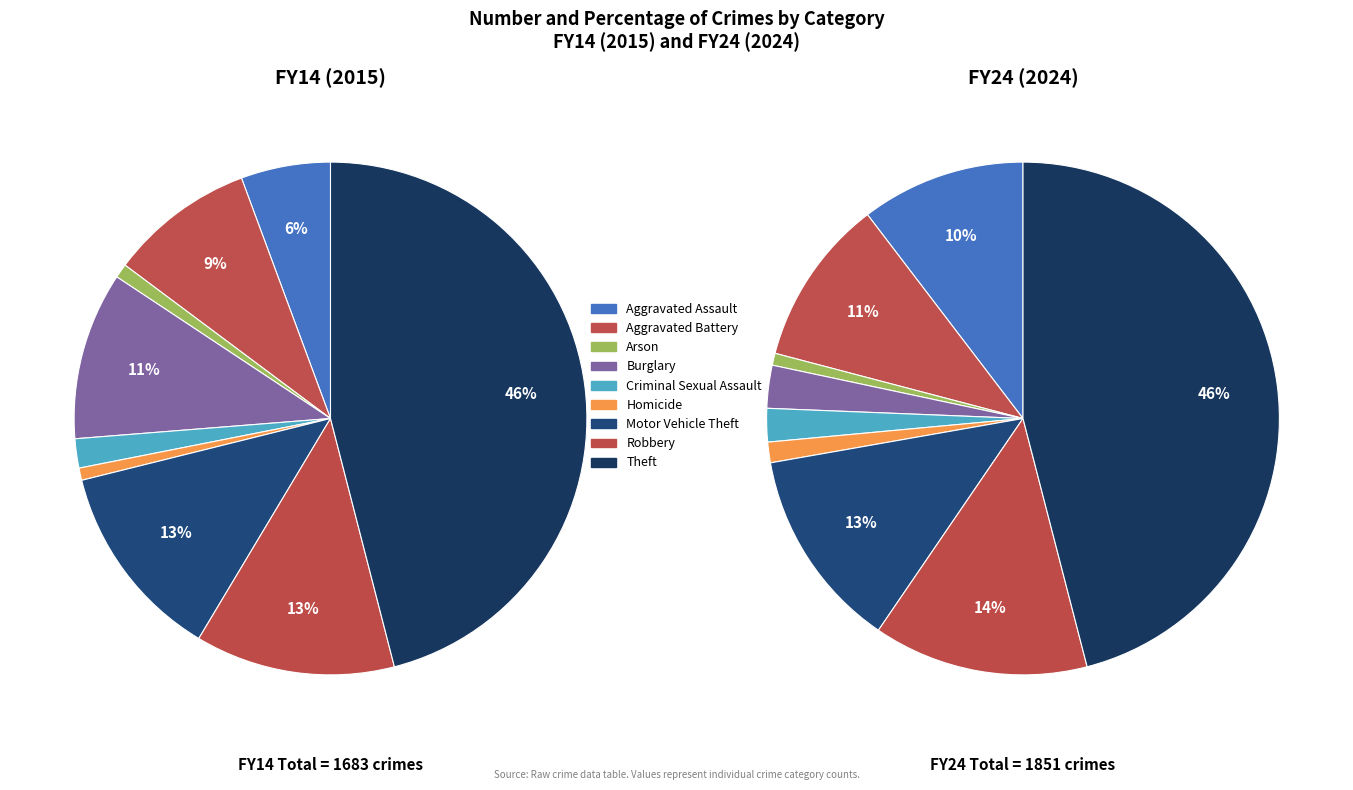

How many slices are in this pie chart?

9